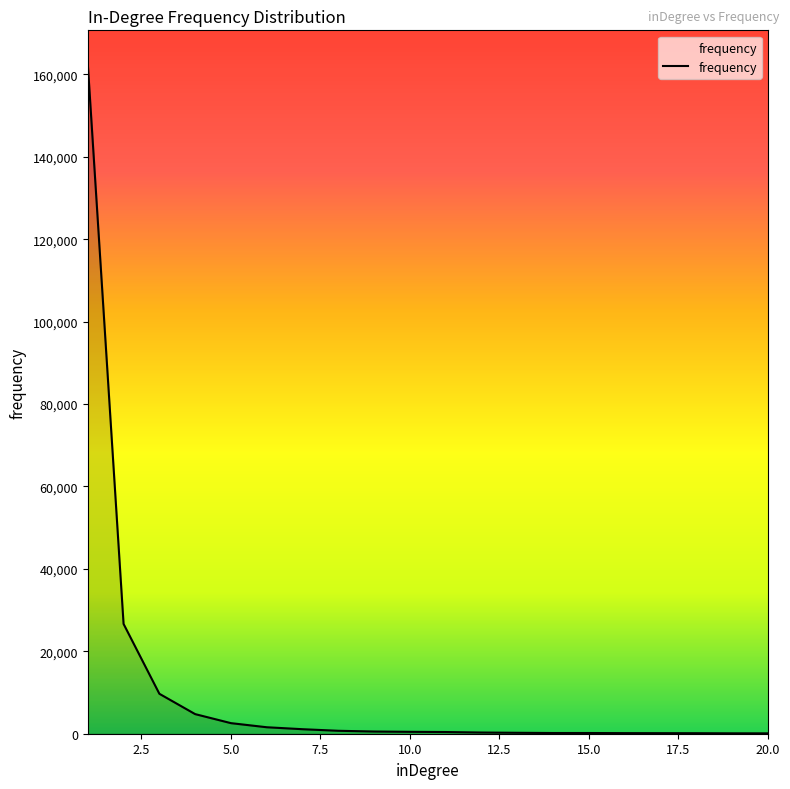

What is the greatest value displayed?

162577